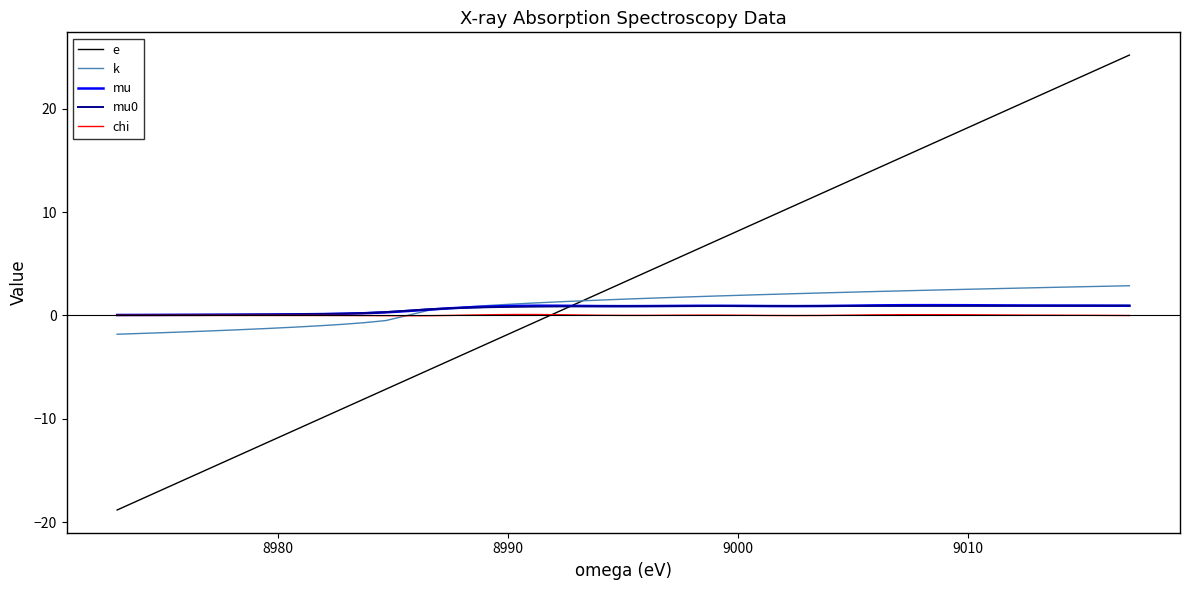

What is the minimum value shown in the chart?

-18.8